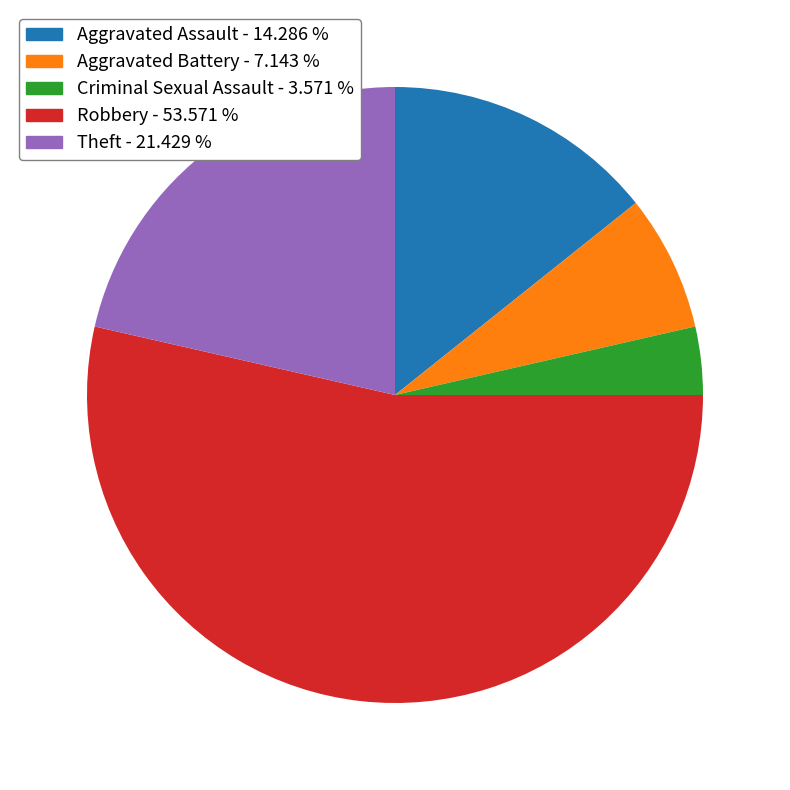

The Robbery slice represents 44% of the pie. True or false?

False